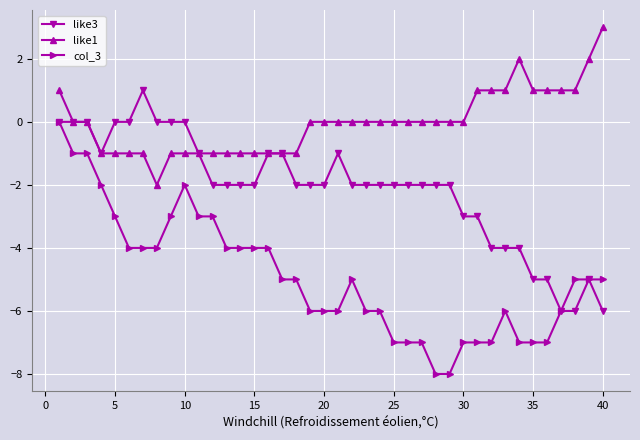

What is the value of the like1 point at the 12th from the left?

-1